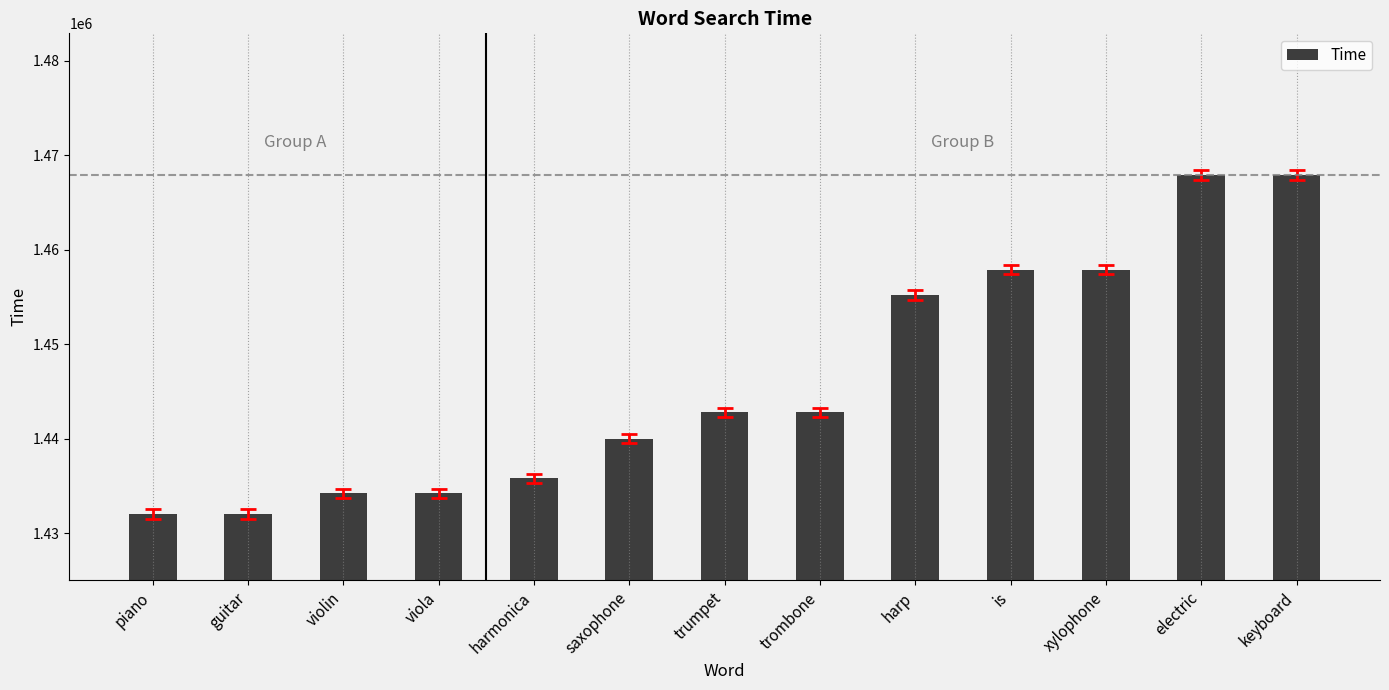

What is the value of the 12th bar from the left?

1467887